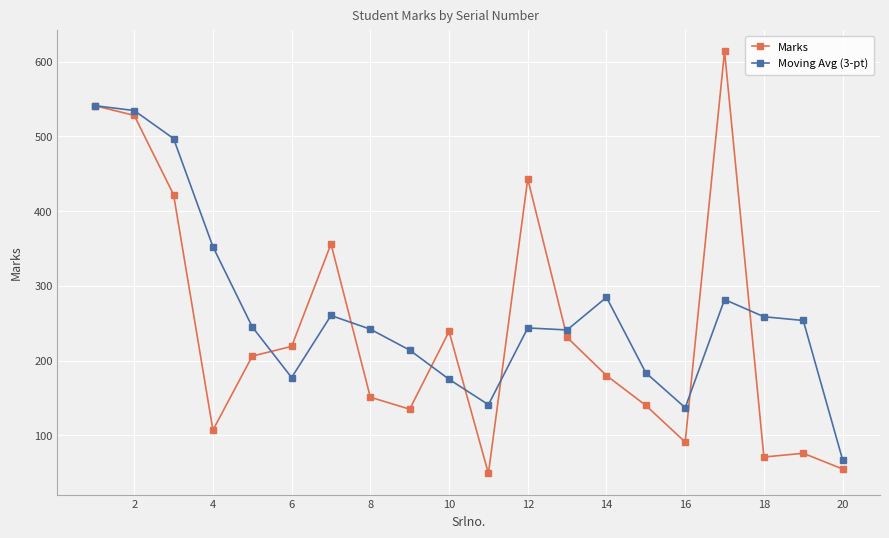

What is the maximum value shown in the chart?

614.0